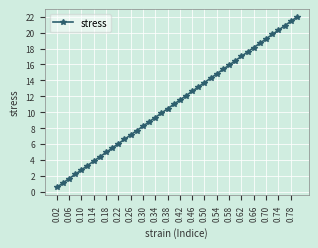

What is the difference between the maximum and minimum values?

21.4